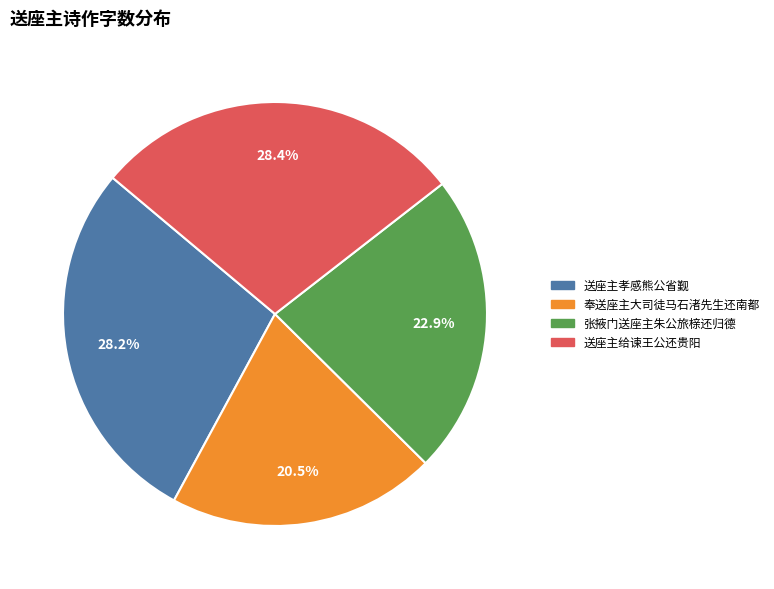

The 送座主孝感熊公省觐 slice represents 28% of the pie. True or false?

True